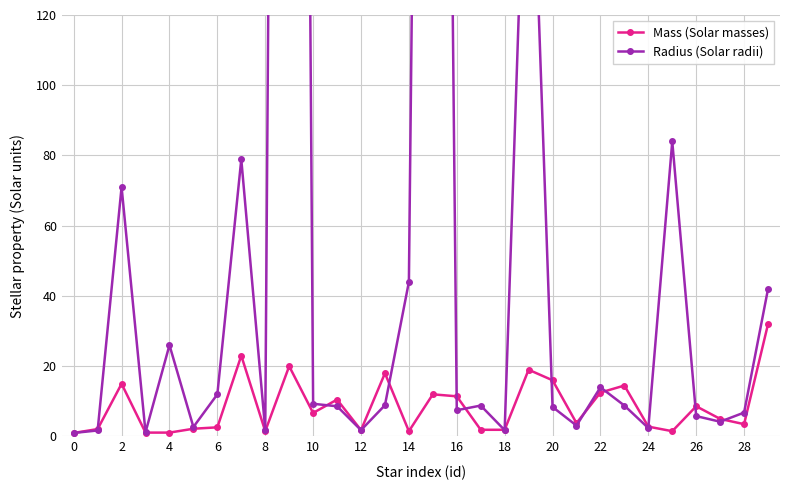

In Mass (Solar masses), how many points are higher than both neighbors (excluding endpoints)?

9